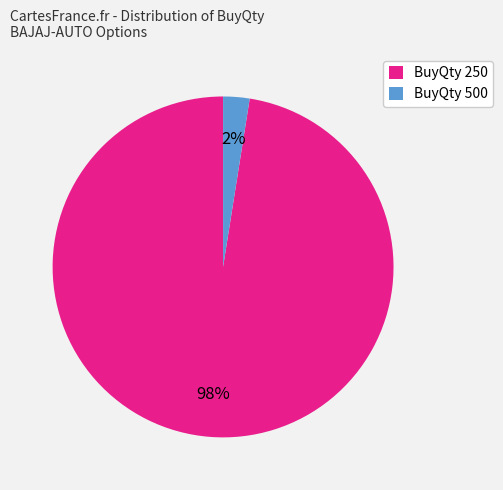

True or false: BuyQty 500 accounts for 8% of the total.

False